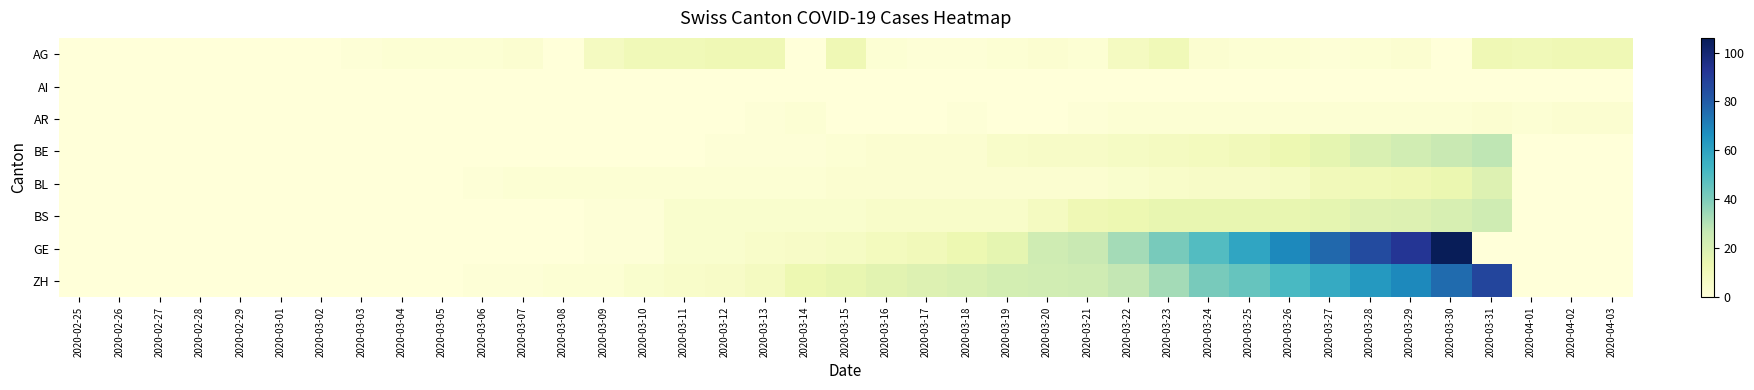

Reading right to left, what are all the values shown in this chart?

AG: 2020-04-03=12	2020-04-02=12	2020-04-01=11	2020-03-31=12	2020-03-30=0	2020-03-29=3	2020-03-28=2	2020-03-27=1	2020-03-26=2	2020-03-25=2	2020-03-24=3	2020-03-23=11	2020-03-22=8	2020-03-21=2	2020-03-20=3	2020-03-19=2	2020-03-18=1	2020-03-17=1	2020-03-16=2	2020-03-15=12	2020-03-14=0	2020-03-13=12	2020-03-12=12	2020-03-11=11	2020-03-10=11	2020-03-09=8	2020-03-08=0	2020-03-07=3	2020-03-06=2	2020-03-05=2	2020-03-04=2	2020-03-03=1	2020-03-02=0	2020-03-01=0	2020-02-29=0	2020-02-28=0	2020-02-27=0	2020-02-26=0	2020-02-25=0
AI: 2020-04-03=0	2020-04-02=0	2020-04-01=0	2020-03-31=0	2020-03-30=0	2020-03-29=0	2020-03-28=0	2020-03-27=0	2020-03-26=0	2020-03-25=0	2020-03-24=0	2020-03-23=0	2020-03-22=0	2020-03-21=0	2020-03-20=0	2020-03-19=0	2020-03-18=0	2020-03-17=0	2020-03-16=0	2020-03-15=0	2020-03-14=0	2020-03-13=0	2020-03-12=0	2020-03-11=0	2020-03-10=0	2020-03-09=0	2020-03-08=0	2020-03-07=0	2020-03-06=0	2020-03-05=0	2020-03-04=0	2020-03-03=0	2020-03-02=0	2020-03-01=0	2020-02-29=0	2020-02-28=0	2020-02-27=0	2020-02-26=0	2020-02-25=0
AR: 2020-04-03=3	2020-04-02=3	2020-04-01=2	2020-03-31=3	2020-03-30=2	2020-03-29=2	2020-03-28=2	2020-03-27=2	2020-03-26=2	2020-03-25=2	2020-03-24=2	2020-03-23=2	2020-03-22=2	2020-03-21=1	2020-03-20=0	2020-03-19=0	2020-03-18=1	2020-03-17=0	2020-03-16=0	2020-03-15=0	2020-03-14=2	2020-03-13=1	2020-03-12=0	2020-03-11=0	2020-03-10=0	2020-03-09=0	2020-03-08=0	2020-03-07=0	2020-03-06=0	2020-03-05=0	2020-03-04=0	2020-03-03=0	2020-03-02=0	2020-03-01=0	2020-02-29=0	2020-02-28=0	2020-02-27=0	2020-02-26=0	2020-02-25=0
BE: 2020-04-03=0	2020-04-02=0	2020-04-01=0	2020-03-31=28	2020-03-30=26	2020-03-29=23	2020-03-28=20	2020-03-27=16	2020-03-26=13	2020-03-25=10	2020-03-24=9	2020-03-23=8	2020-03-22=7	2020-03-21=6	2020-03-20=6	2020-03-19=5	2020-03-18=3	2020-03-17=3	2020-03-16=3	2020-03-15=2	2020-03-14=1	2020-03-13=1	2020-03-12=1	2020-03-11=0	2020-03-10=0	2020-03-09=0	2020-03-08=0	2020-03-07=0	2020-03-06=0	2020-03-05=0	2020-03-04=0	2020-03-03=0	2020-03-02=0	2020-03-01=0	2020-02-29=0	2020-02-28=0	2020-02-27=0	2020-02-26=0	2020-02-25=0
BL: 2020-04-03=0	2020-04-02=0	2020-04-01=0	2020-03-31=19	2020-03-30=14	2020-03-29=12	2020-03-28=11	2020-03-27=10	2020-03-26=7	2020-03-25=6	2020-03-24=6	2020-03-23=5	2020-03-22=4	2020-03-21=3	2020-03-20=3	2020-03-19=3	2020-03-18=3	2020-03-17=3	2020-03-16=3	2020-03-15=3	2020-03-14=2	2020-03-13=2	2020-03-12=2	2020-03-11=2	2020-03-10=2	2020-03-09=2	2020-03-08=2	2020-03-07=2	2020-03-06=1	2020-03-05=0	2020-03-04=0	2020-03-03=0	2020-03-02=0	2020-03-01=0	2020-02-29=0	2020-02-28=0	2020-02-27=0	2020-02-26=0	2020-02-25=0
BS: 2020-04-03=0	2020-04-02=0	2020-04-01=0	2020-03-31=24	2020-03-30=21	2020-03-29=19	2020-03-28=18	2020-03-27=16	2020-03-26=15	2020-03-25=15	2020-03-24=15	2020-03-23=15	2020-03-22=13	2020-03-21=12	2020-03-20=8	2020-03-19=5	2020-03-18=5	2020-03-17=5	2020-03-16=5	2020-03-15=4	2020-03-14=4	2020-03-13=4	2020-03-12=4	2020-03-11=4	2020-03-10=1	2020-03-09=1	2020-03-08=0	2020-03-07=0	2020-03-06=0	2020-03-05=0	2020-03-04=0	2020-03-03=0	2020-03-02=0	2020-03-01=0	2020-02-29=0	2020-02-28=0	2020-02-27=0	2020-02-26=0	2020-02-25=0
GE: 2020-04-03=0	2020-04-02=0	2020-04-01=0	2020-03-31=0	2020-03-30=106	2020-03-29=92	2020-03-28=85	2020-03-27=77	2020-03-26=68	2020-03-25=59	2020-03-24=49	2020-03-23=41	2020-03-22=33	2020-03-21=26	2020-03-20=24	2020-03-19=16	2020-03-18=13	2020-03-17=10	2020-03-16=9	2020-03-15=7	2020-03-14=6	2020-03-13=5	2020-03-12=4	2020-03-11=4	2020-03-10=1	2020-03-09=1	2020-03-08=0	2020-03-07=0	2020-03-06=0	2020-03-05=0	2020-03-04=0	2020-03-03=0	2020-03-02=0	2020-03-01=0	2020-02-29=0	2020-02-28=0	2020-02-27=0	2020-02-26=0	2020-02-25=0
ZH: 2020-04-03=0	2020-04-02=0	2020-04-01=0	2020-03-31=87	2020-03-30=76	2020-03-29=68	2020-03-28=63	2020-03-27=57	2020-03-26=51	2020-03-25=45	2020-03-24=41	2020-03-23=33	2020-03-22=27	2020-03-21=24	2020-03-20=23	2020-03-19=22	2020-03-18=20	2020-03-17=19	2020-03-16=17	2020-03-15=15	2020-03-14=13	2020-03-13=8	2020-03-12=6	2020-03-11=5	2020-03-10=4	2020-03-09=2	2020-03-08=2	2020-03-07=1	2020-03-06=1	2020-03-05=0	2020-03-04=0	2020-03-03=0	2020-03-02=0	2020-03-01=0	2020-02-29=0	2020-02-28=0	2020-02-27=0	2020-02-26=0	2020-02-25=0